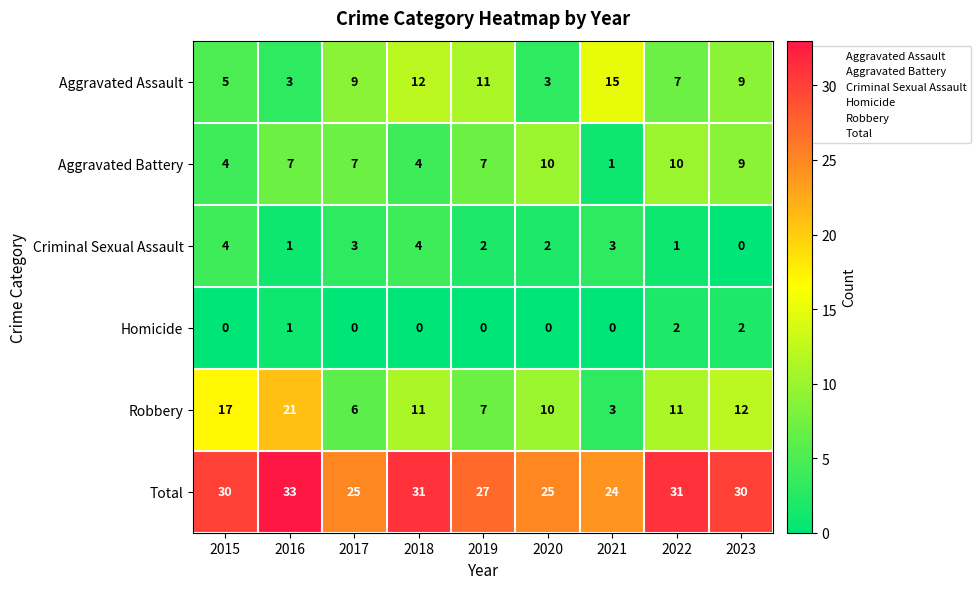

What is the total value across all series at 2020?

50